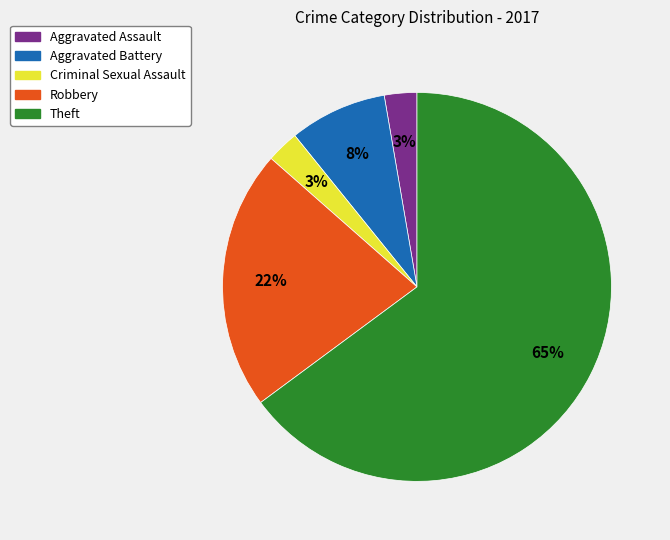

To the nearest percent, what is the average slice percentage?

20%